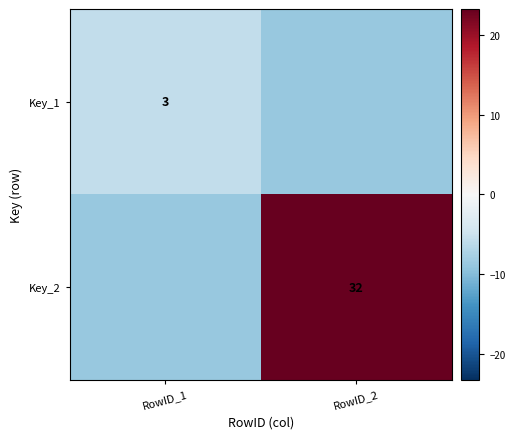

At how many categories does at least one series exceed 7?

1